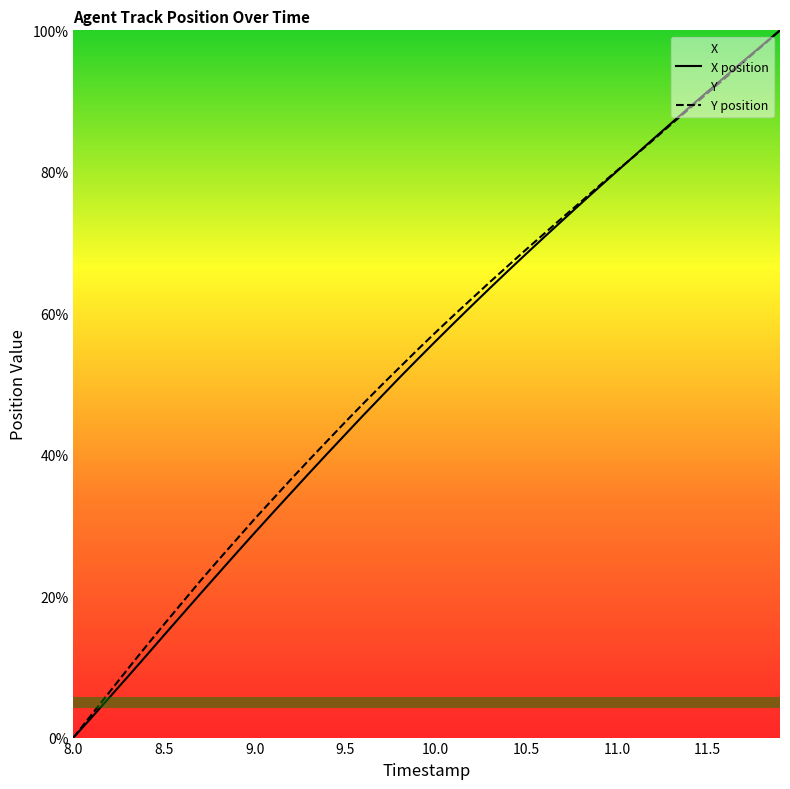

The value of Y position at 8.5 is 16.0. True or false?

True